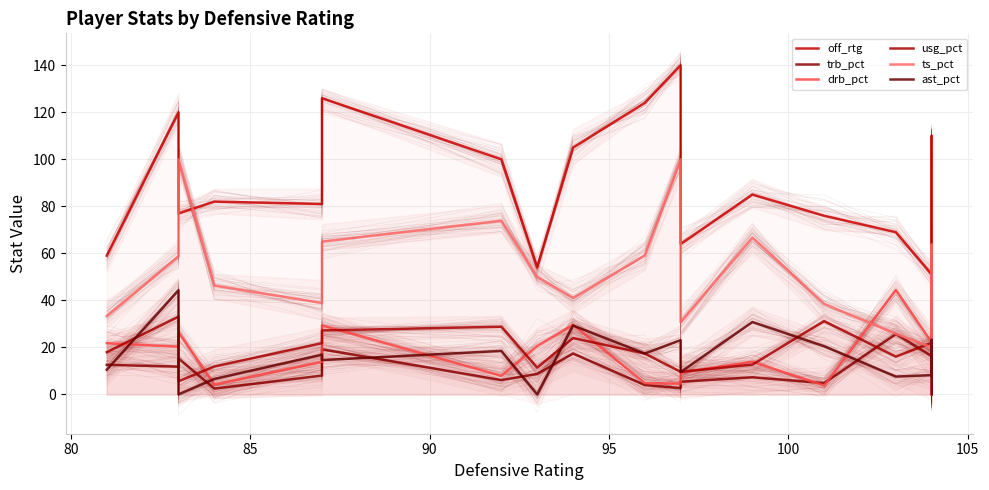

At how many categories does at least one series exceed 4?

19